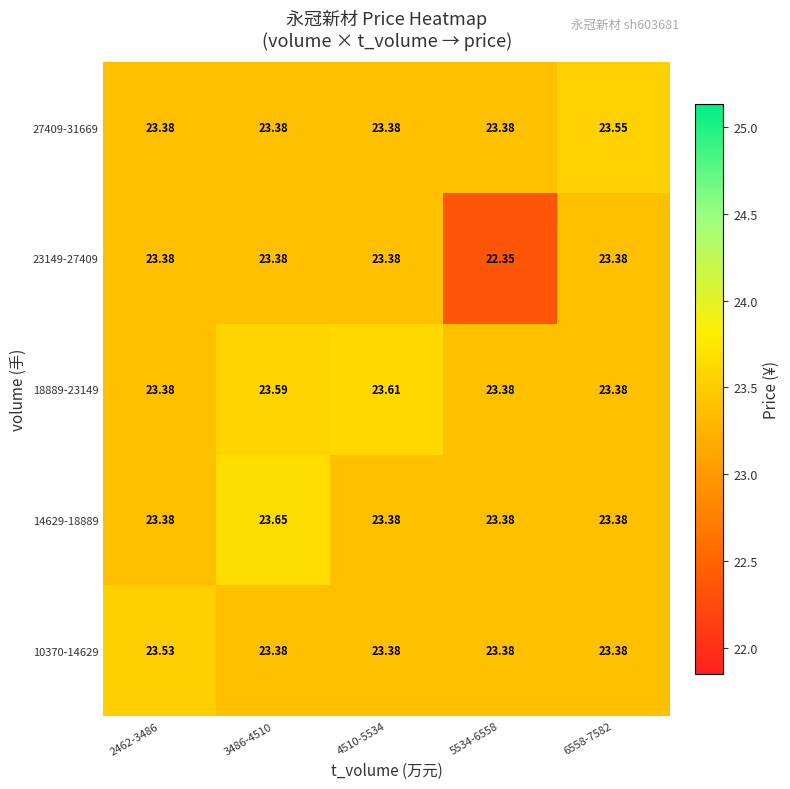

Is the value of 10370-14629 at 5534-6558 greater than the value of 18889-23149 at 3486-4510?

No